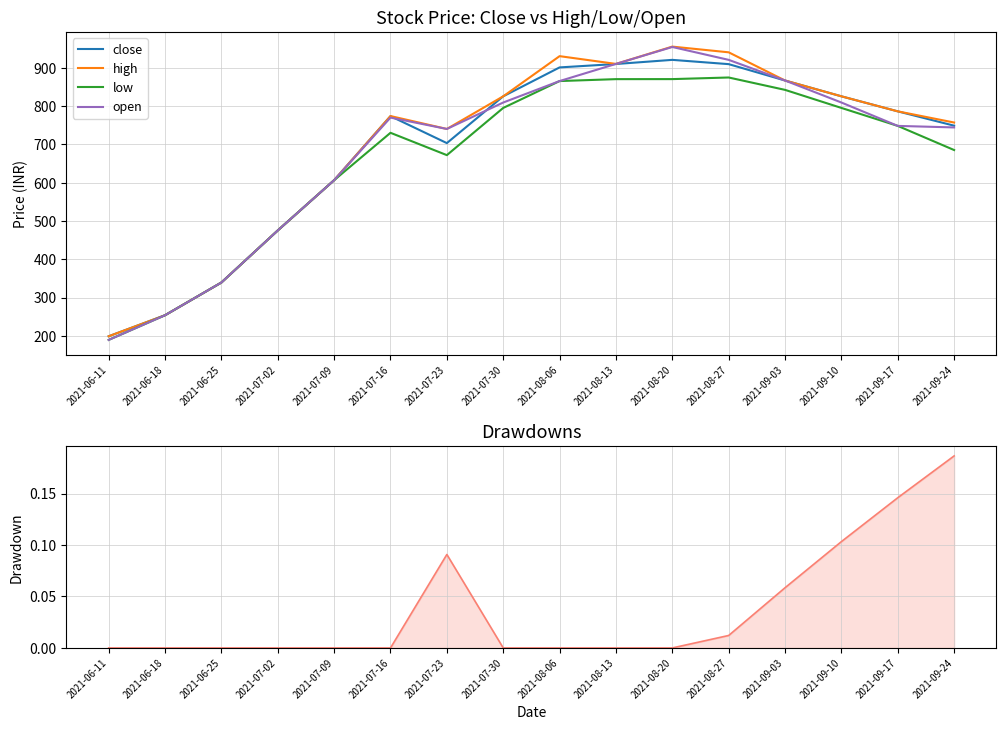

Rank the series at 2021-09-24 from lowest to highest value.

low, open, close, high